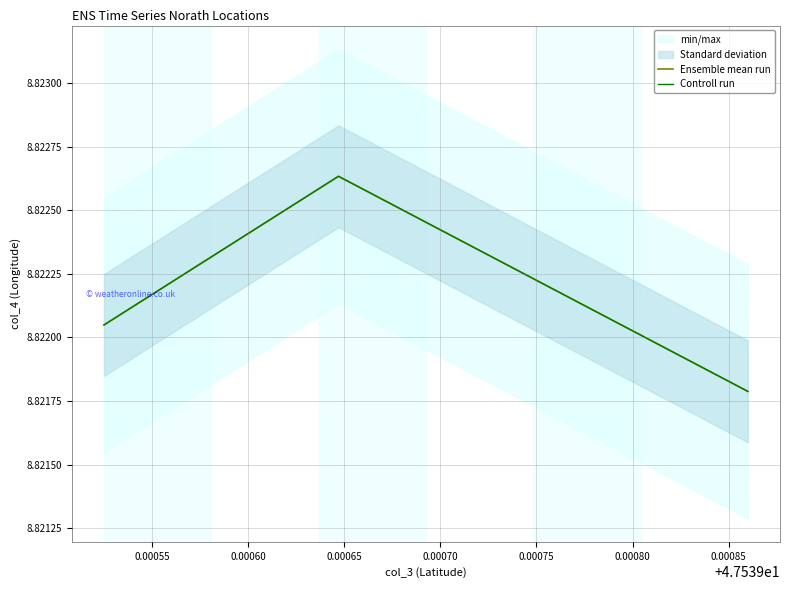

What is the sum of all Controll run values?

26.5